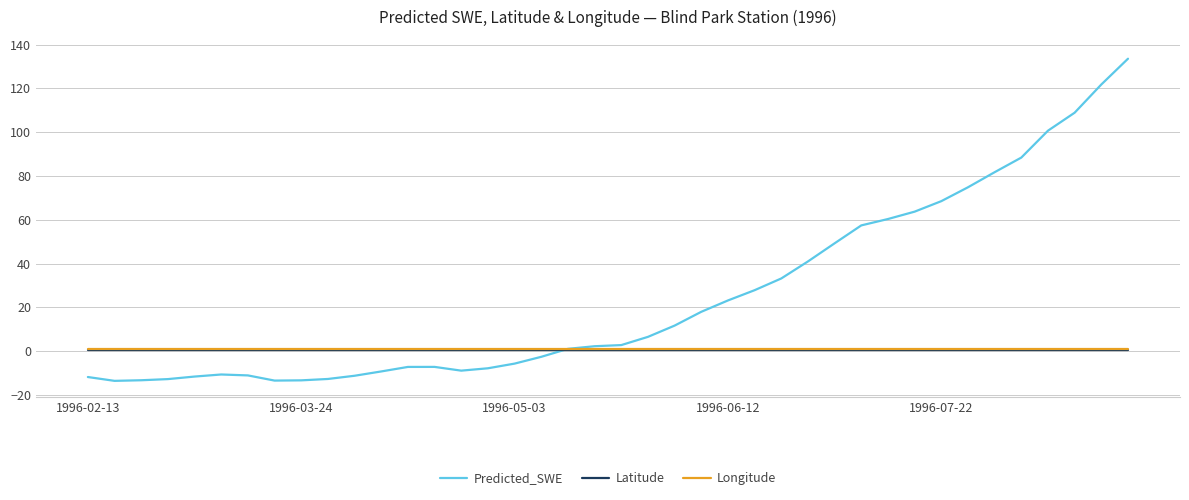

True or false: Longitude and Latitude cross at least once.

False